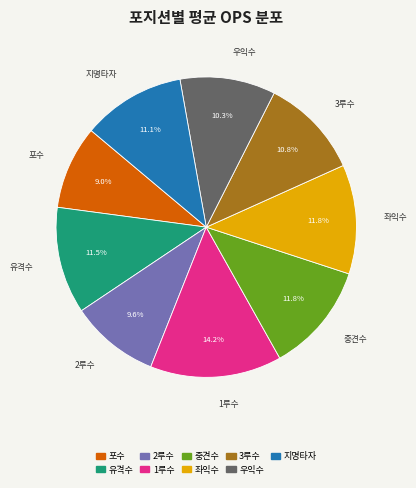

Does 3루수 represent more than half of the total?

No